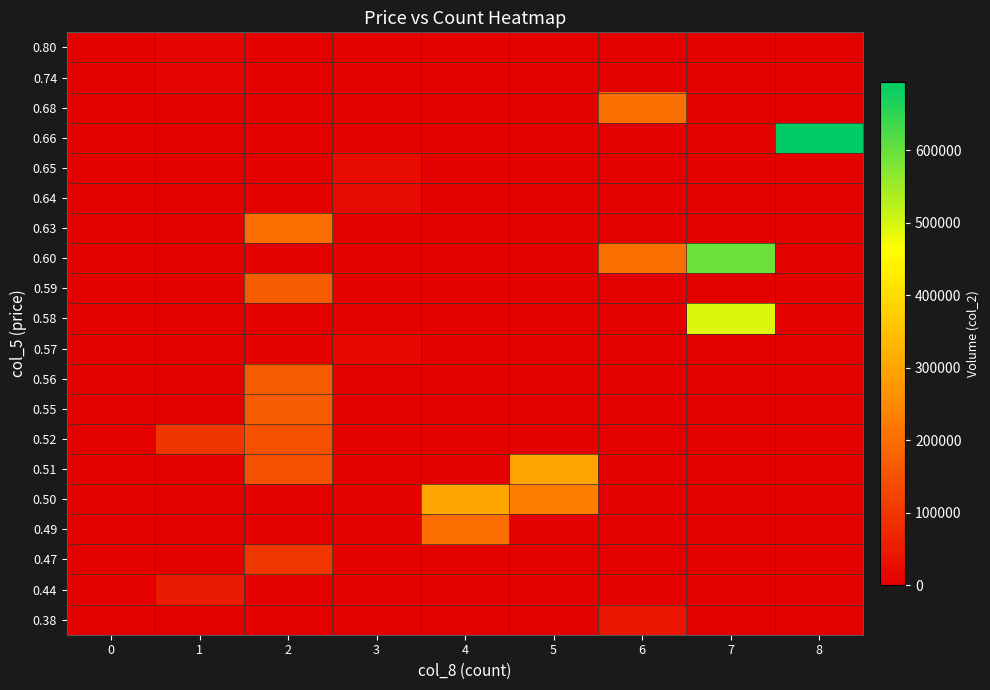

What is the total value across all series at 8?

694000